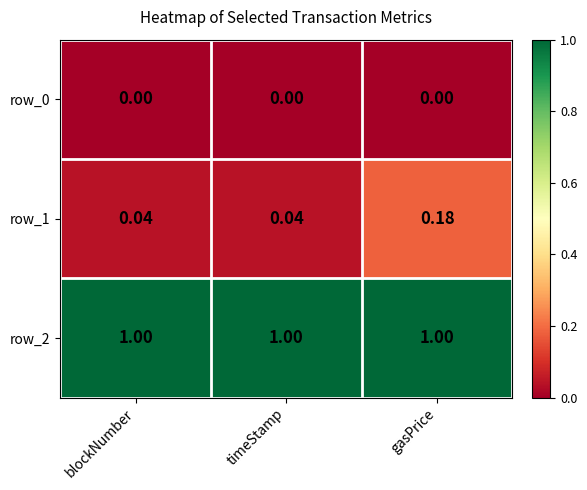

Which series has the largest total across all categories?

row_2